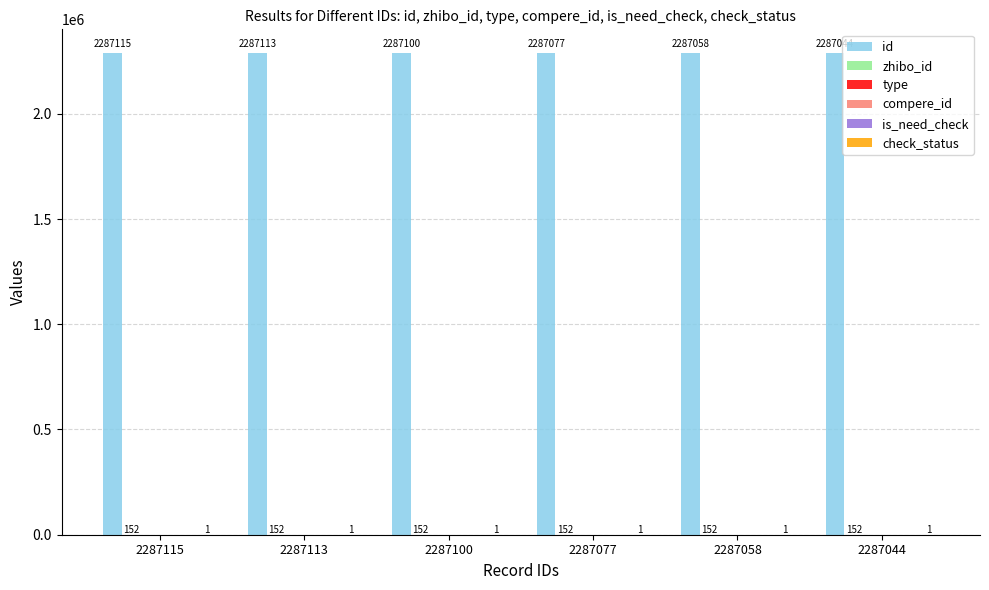

How many bars are there in each group?

6